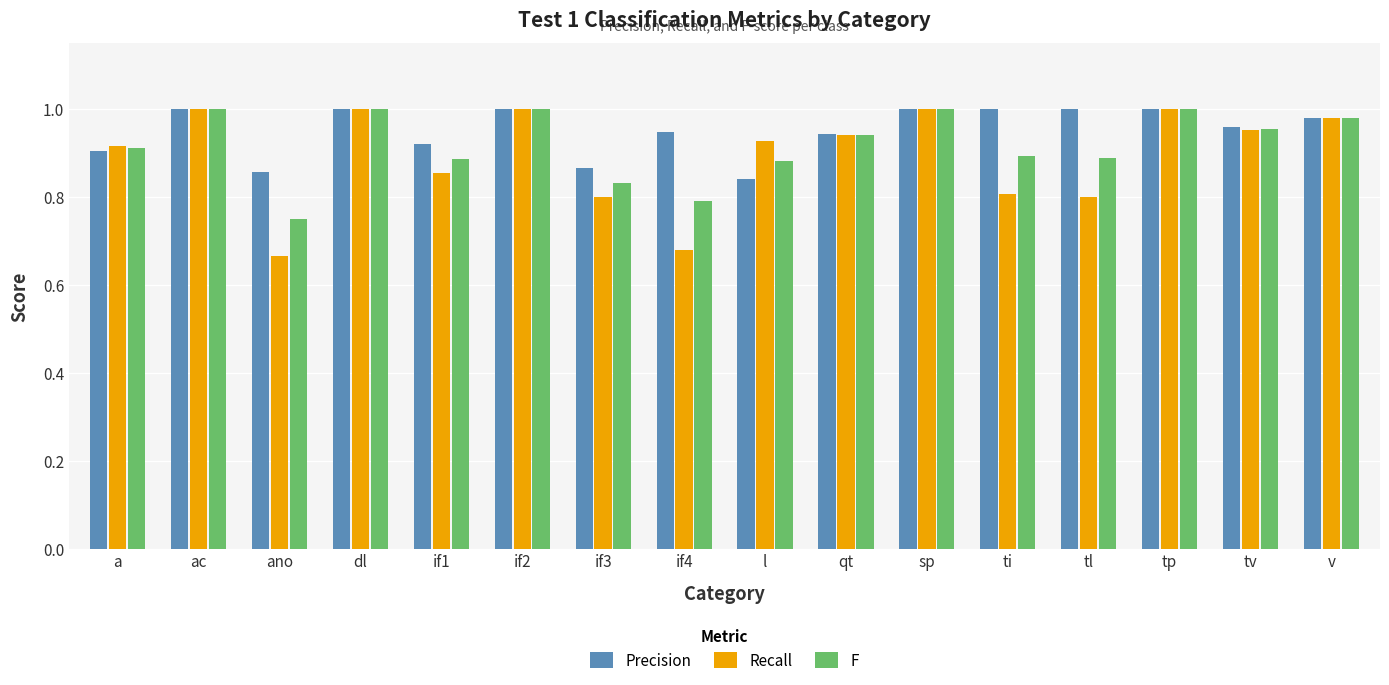

At how many categories does at least one series exceed 0?

16